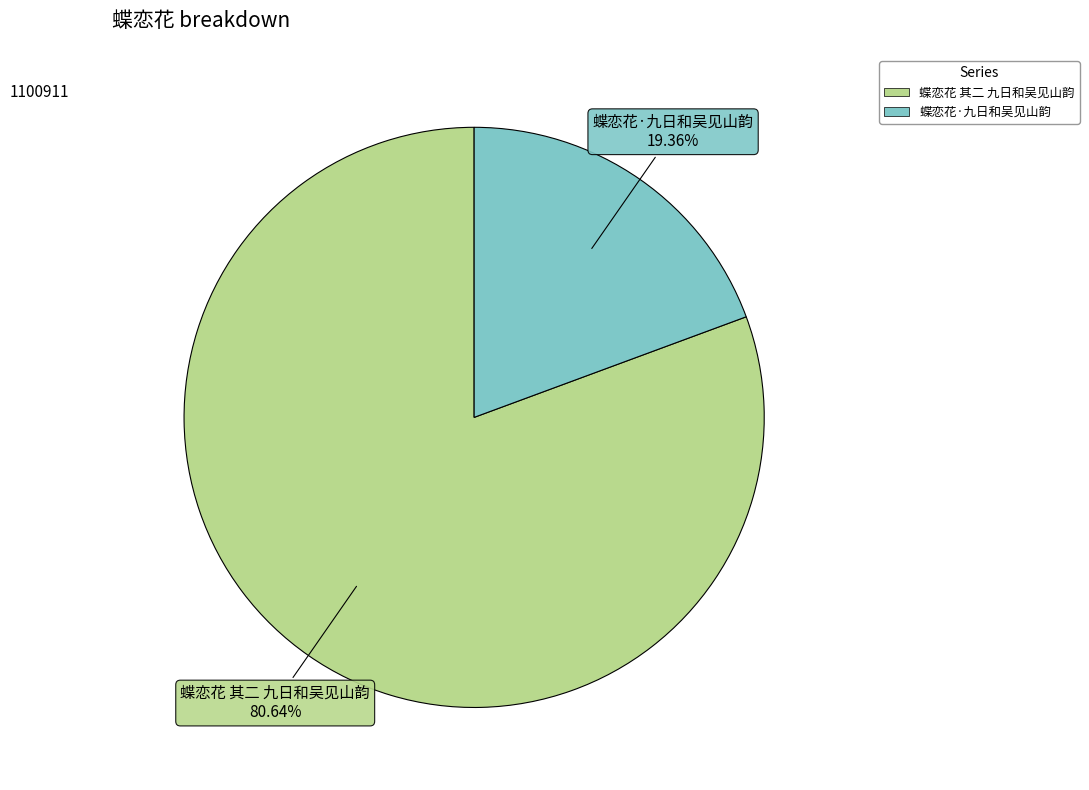

What percentage do 蝶恋花·九日和吴见山韵 and 蝶恋花 其二 九日和吴见山韵 together represent?

100.0%